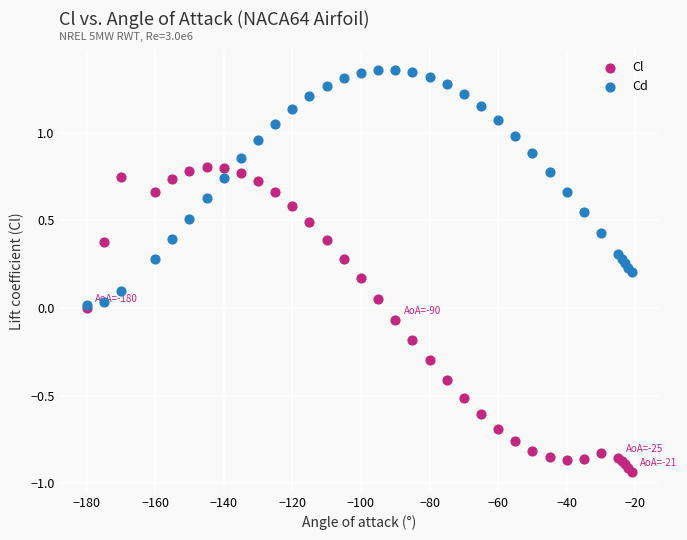

Which series reaches the minimum Y coordinate?

Cl